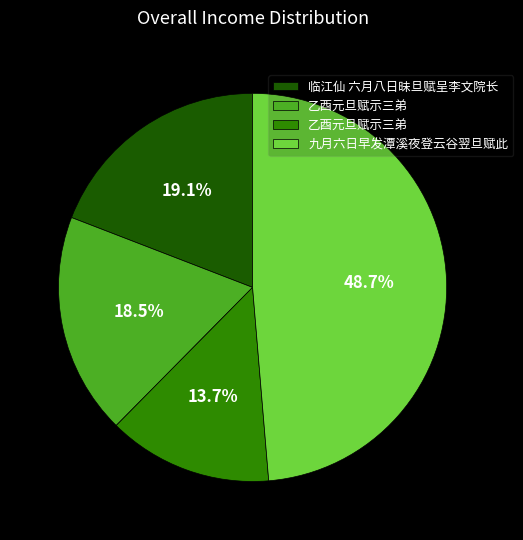

How many segments does this pie chart have?

4